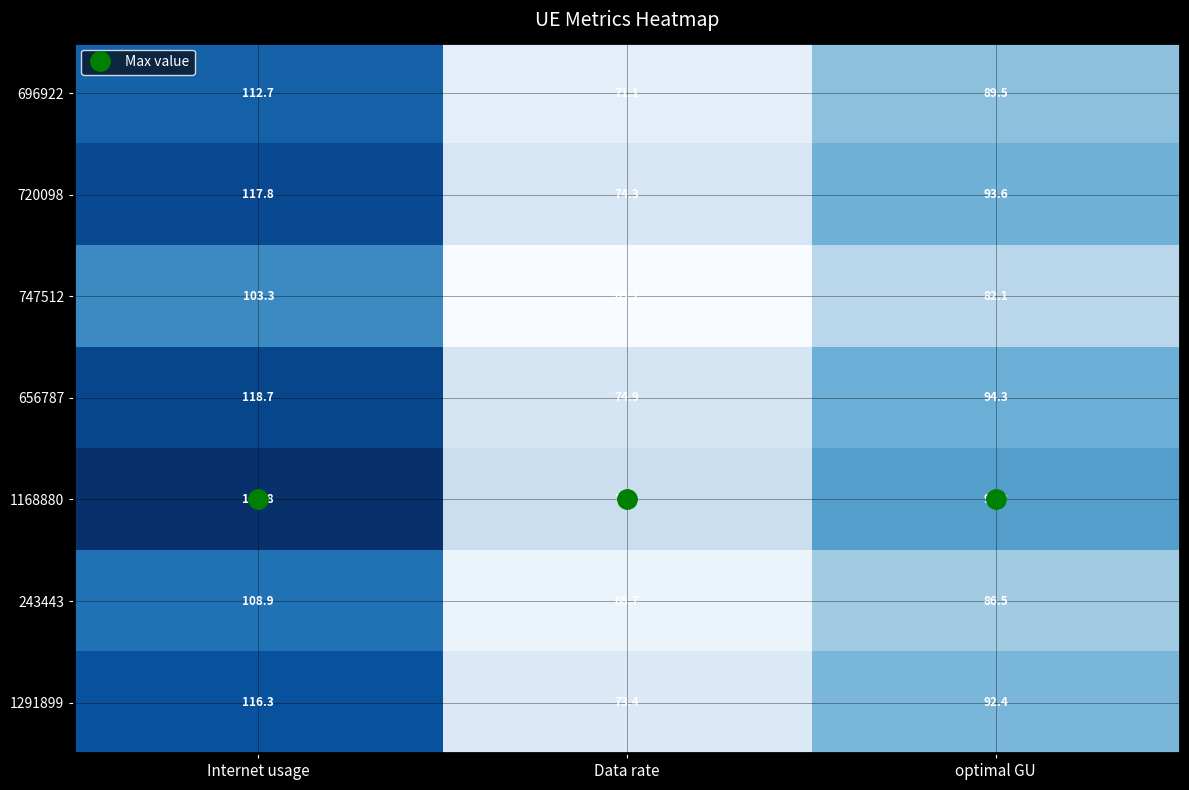

Is it true that 1291899 equals 92.4 at optimal GU?

True